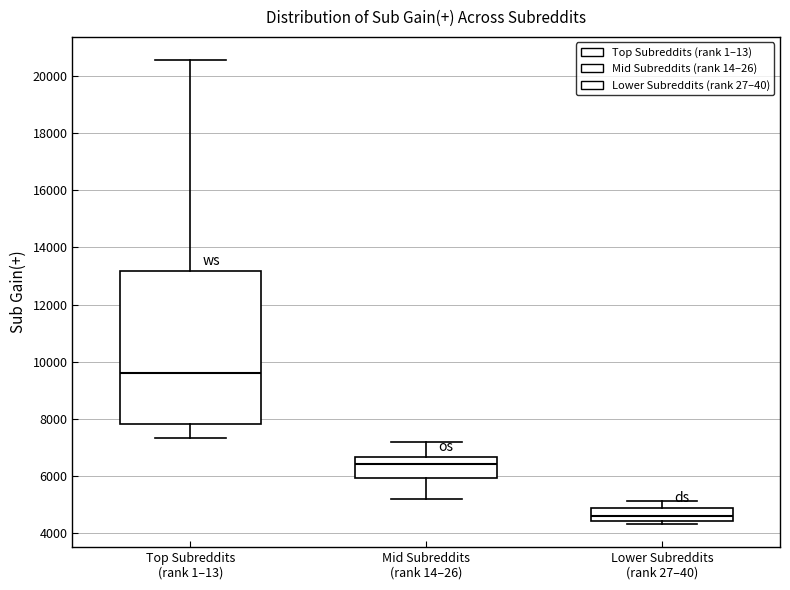

Which box is the tallest, from its lower edge to its upper edge?

Top Subreddits (rank 1–13)